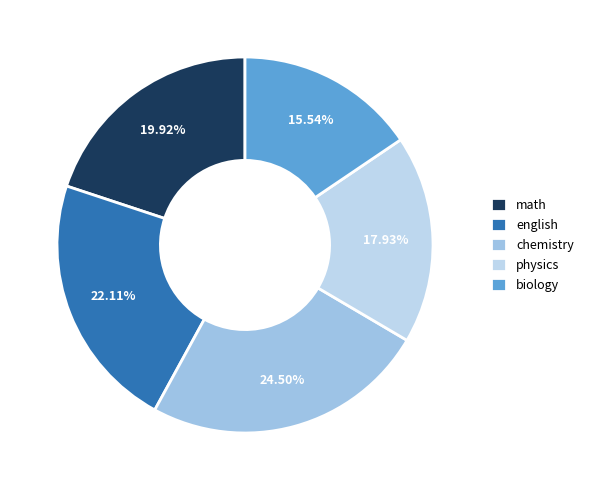

To the nearest percent, what percentage of the pie is english?

22%